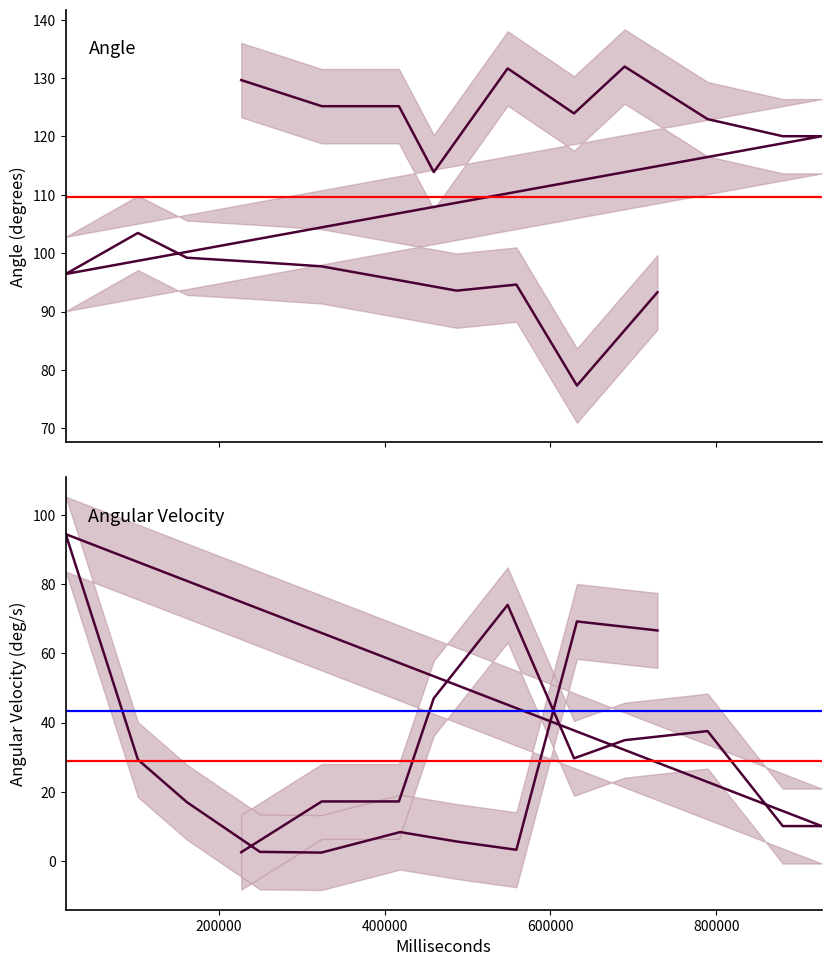

Is the value of Angular Velocity at 0 greater than the value of Angle at 9?

No